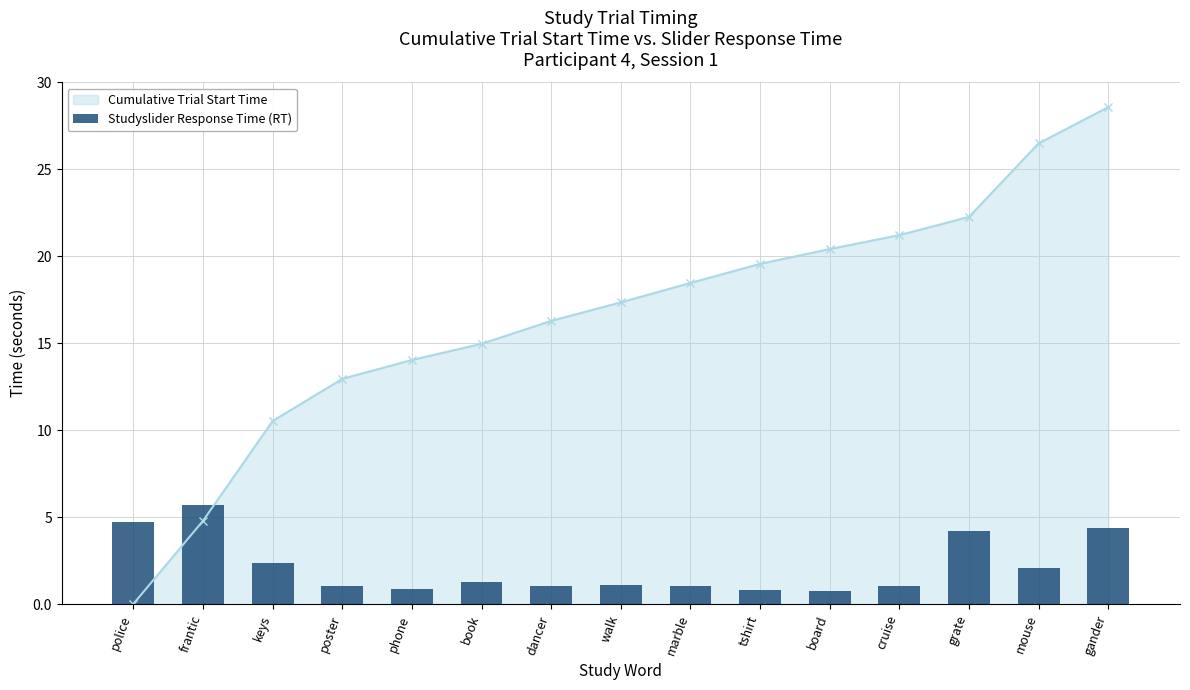

Where is the data nearest to the value 3?

keys